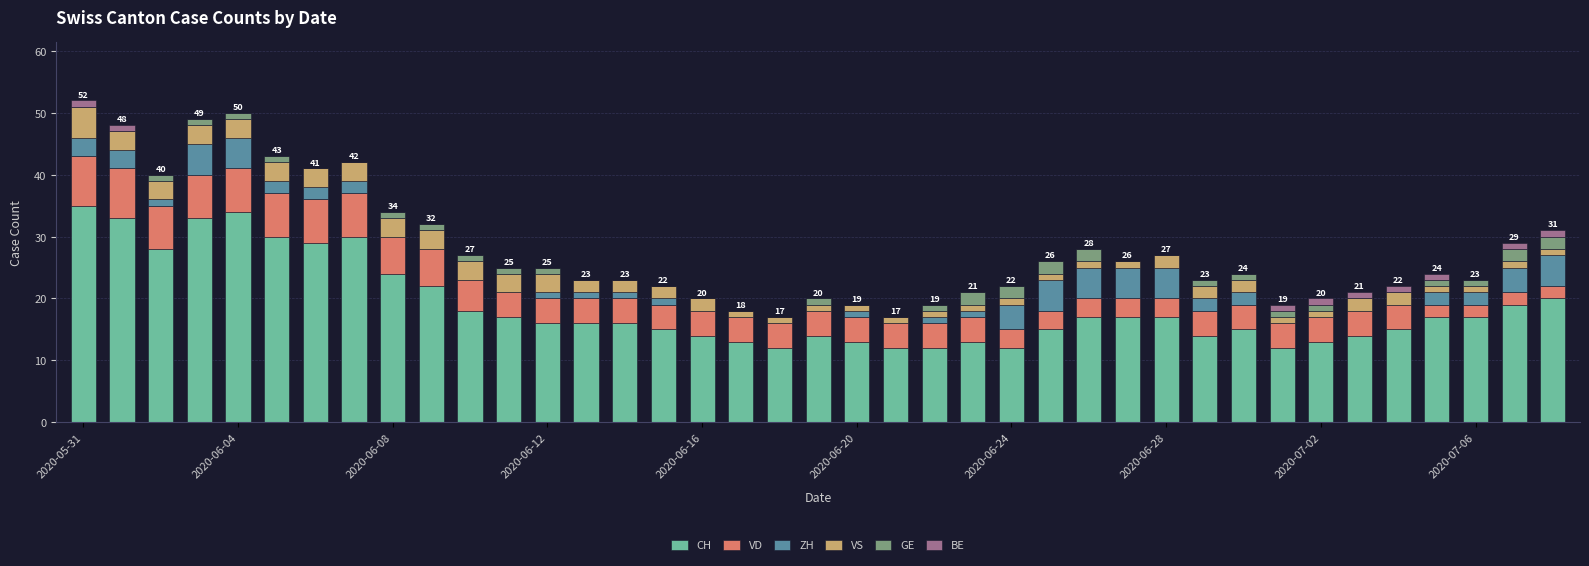

What is the highest value of the CH series?

35